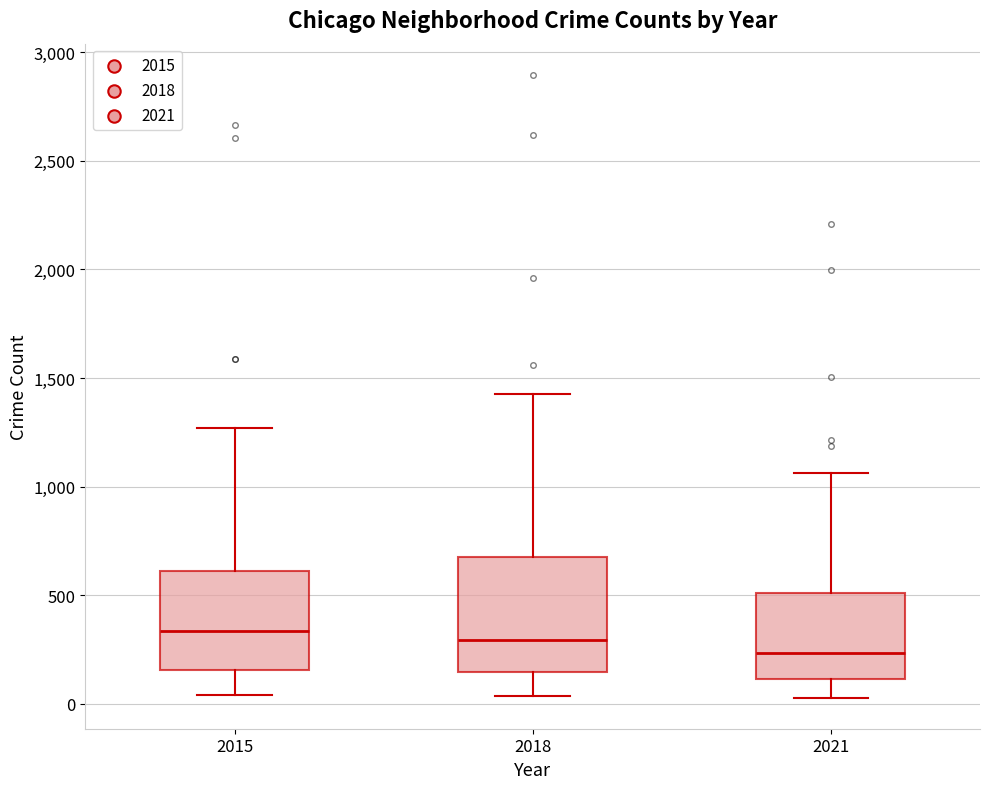

Comparing the boxes themselves (not the whiskers), which one is the tallest?

2018